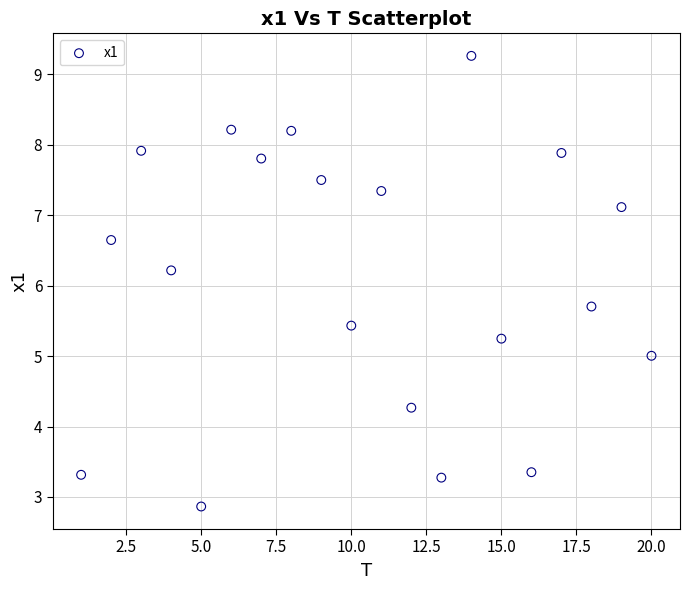

What is the range of X values (max minus min)?

19.0